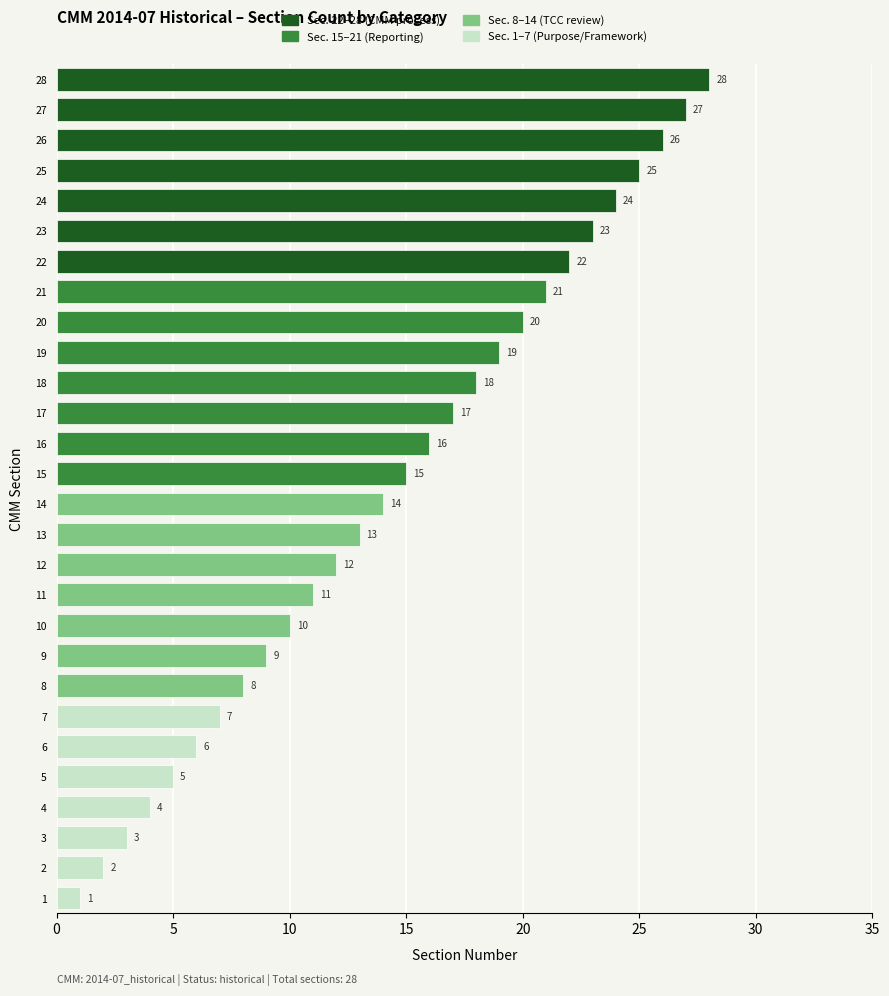

List the labels in order of value, largest first.

28, 27, 26, 25, 24, 23, 22, 21, 20, 19, 18, 17, 16, 15, 14, 13, 12, 11, 10, 9, 8, 7, 6, 5, 4, 3, 2, 1